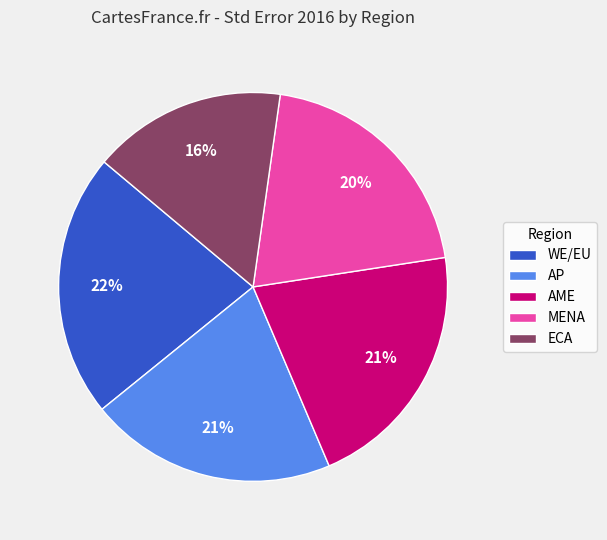

Which slice is the smallest?

ECA